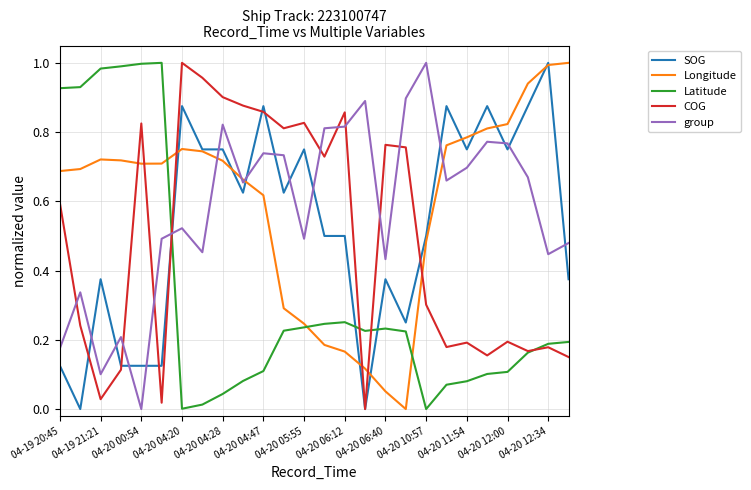

How many distinct data groups are displayed?

5